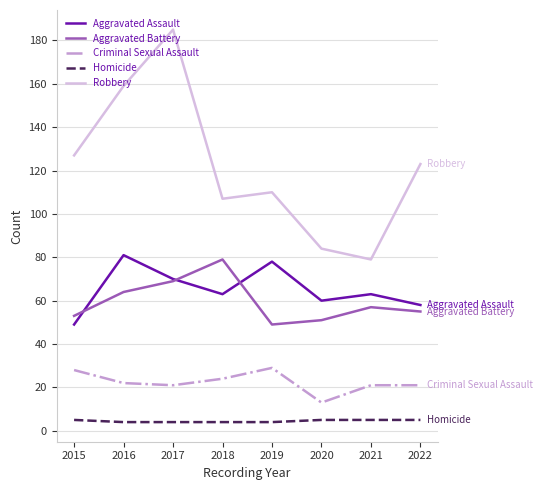

The value of Homicide at 2021 is 5. True or false?

True